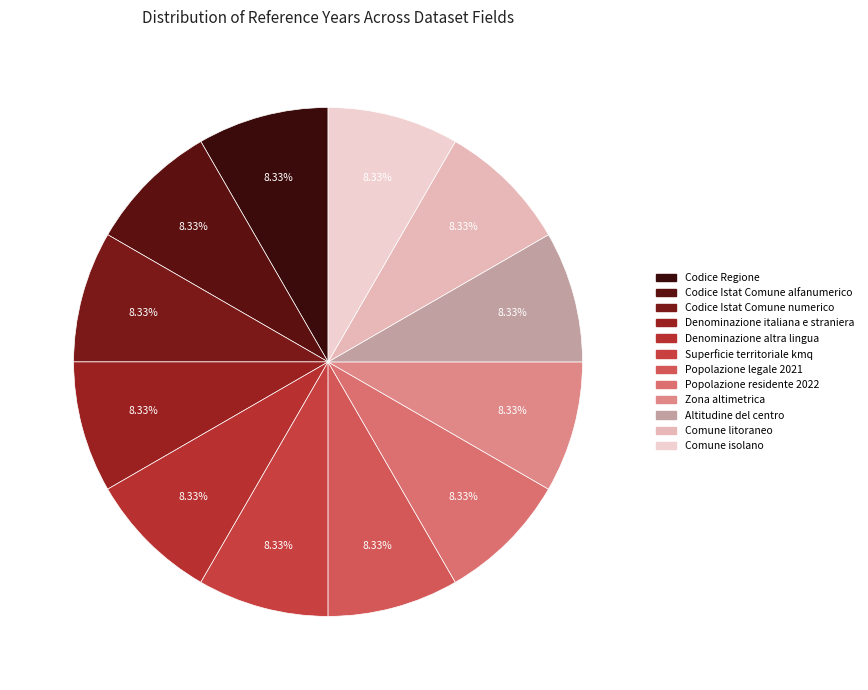

How much of the chart is everything except Codice Istat Comune alfanumerico?

91.7%